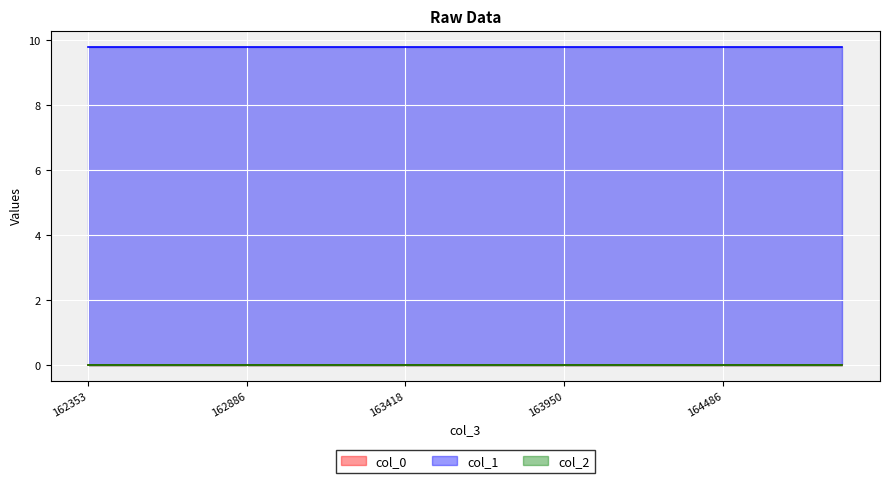

What is the sum of all col_1 values?

196.2